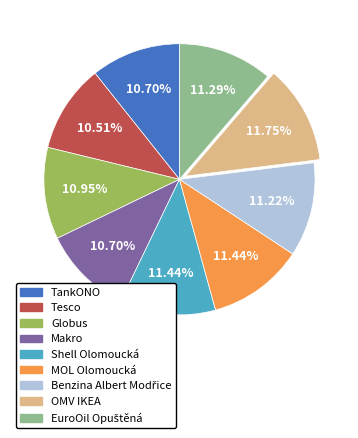

Is Globus the majority of the pie?

No